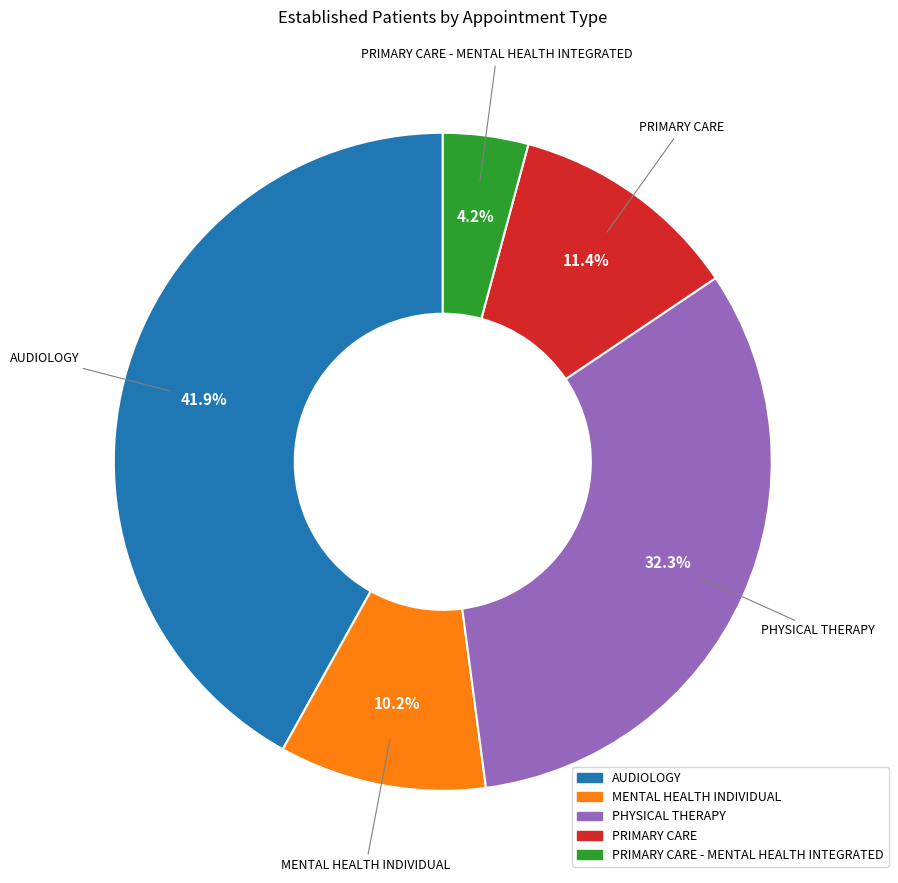

Is there a majority slice in this chart?

No